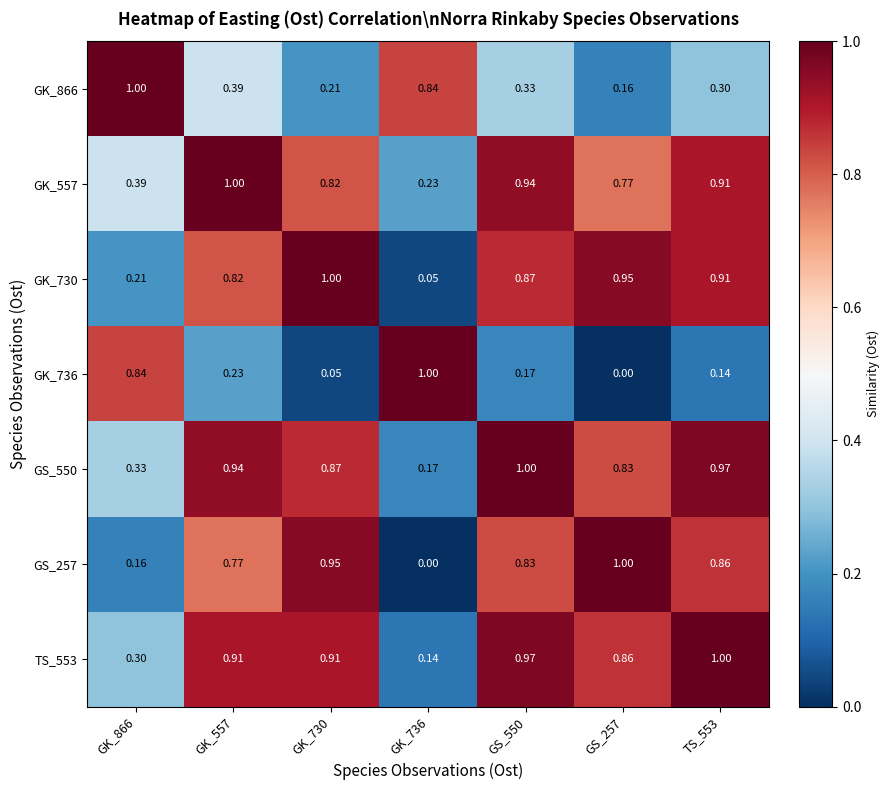

Is the value of GK_866 at GK_866 greater than the value of GK_557 at GK_866?

Yes